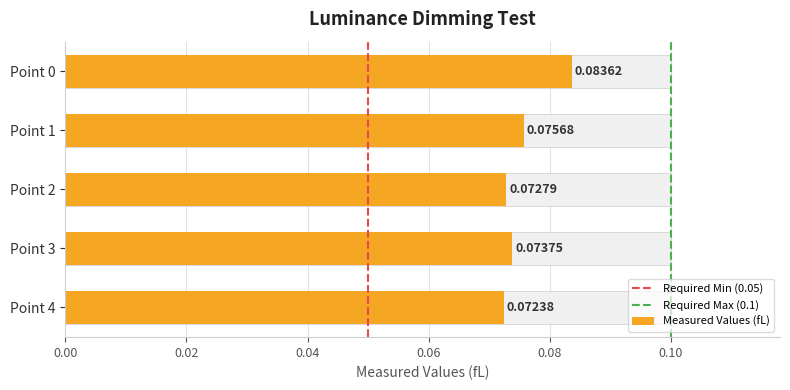

At which category does the chart reach its peak across all series?

Point 0